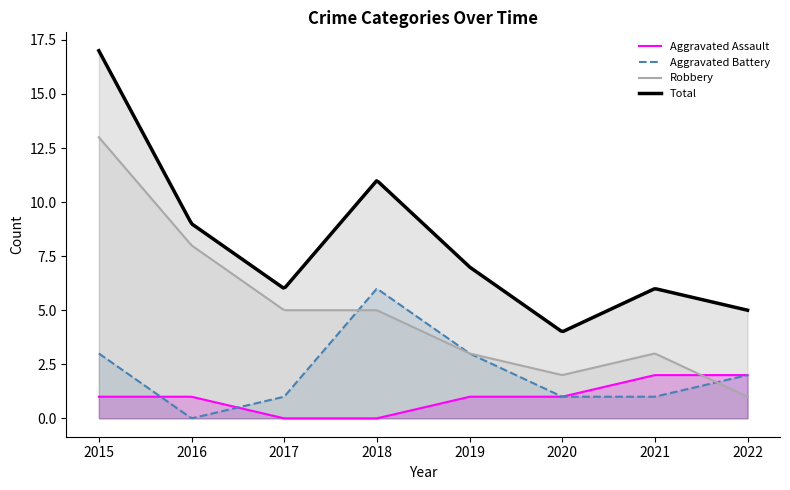

How many values in the Aggravated Assault series are below 1?

2